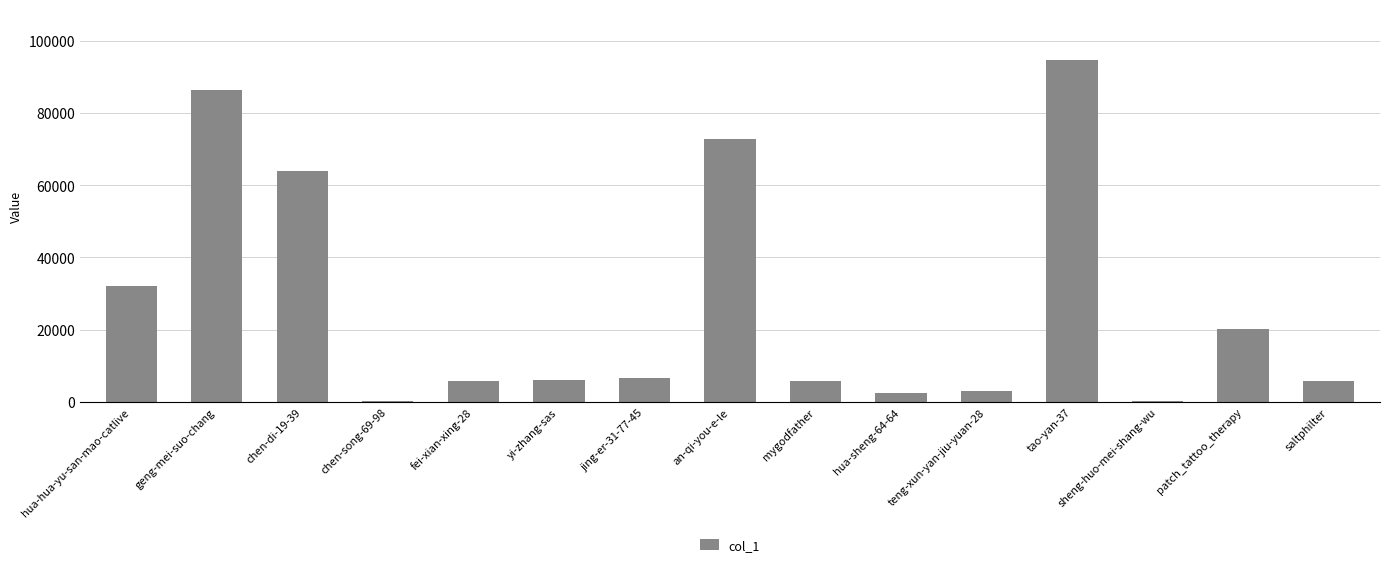

Are the bars grouped side by side (vs. stacked)?

No